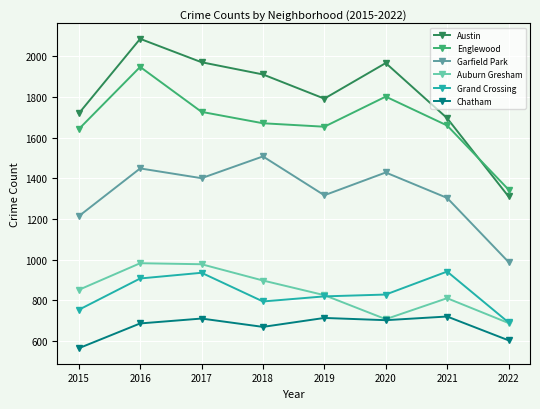

At which category does Garfield Park reach its first local valley?

2017